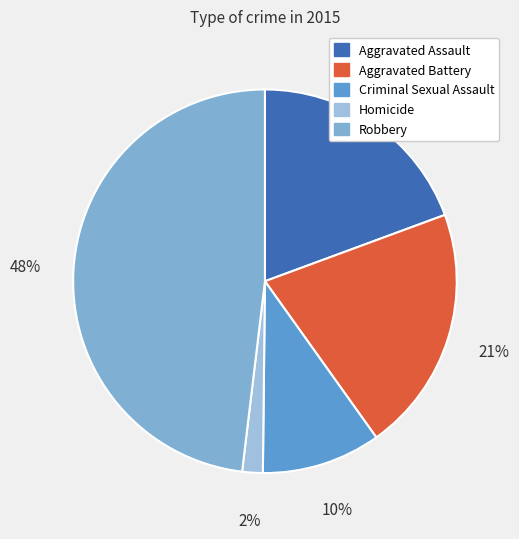

What is the smallest slice in the pie chart?

Homicide